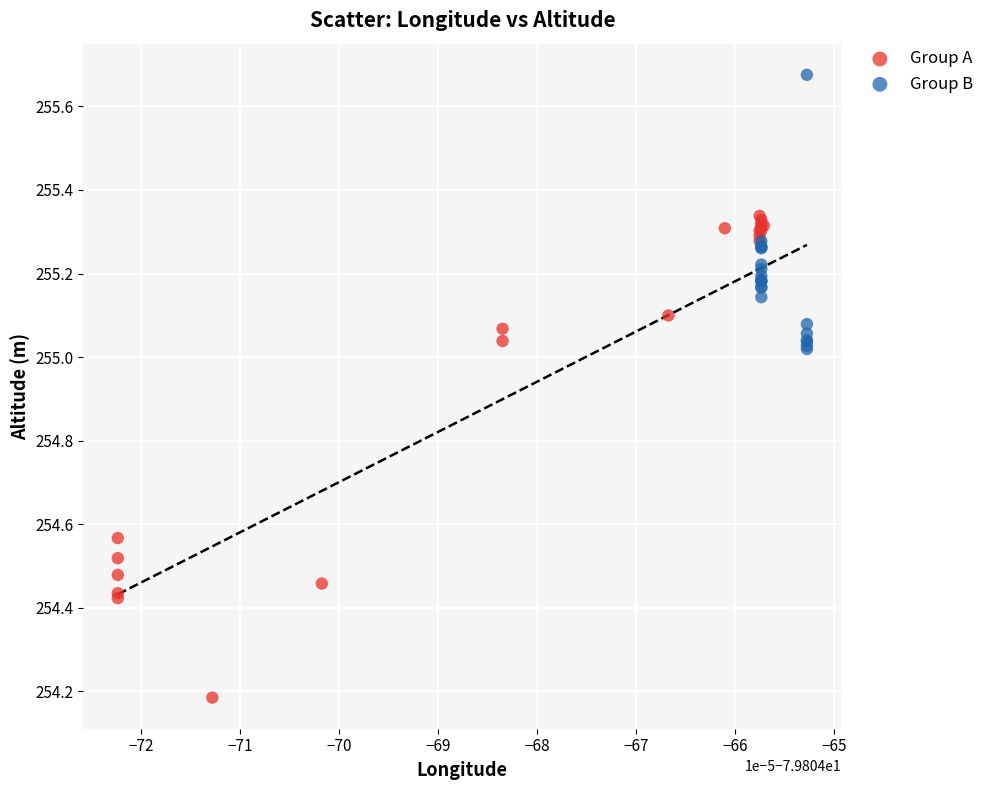

Which series has the largest Y range (max minus min)?

Group A